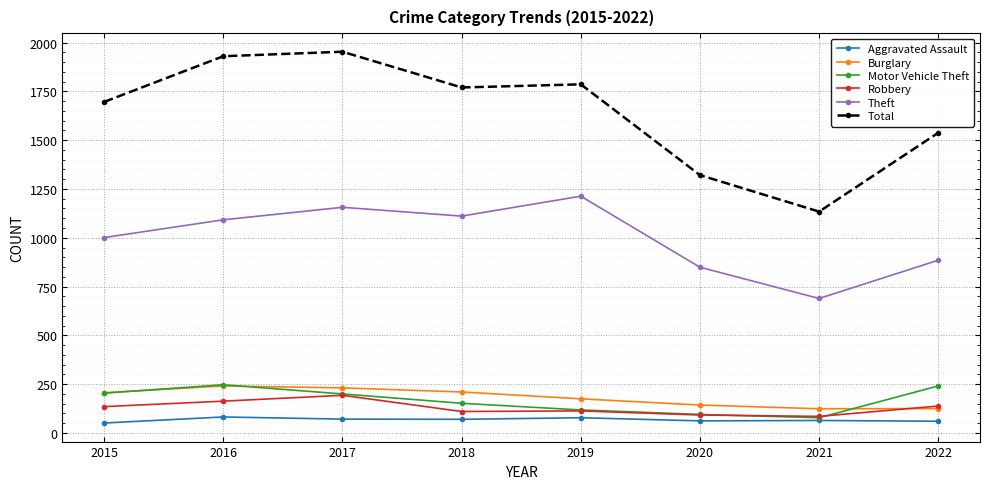

How many distinct data groups are displayed?

6